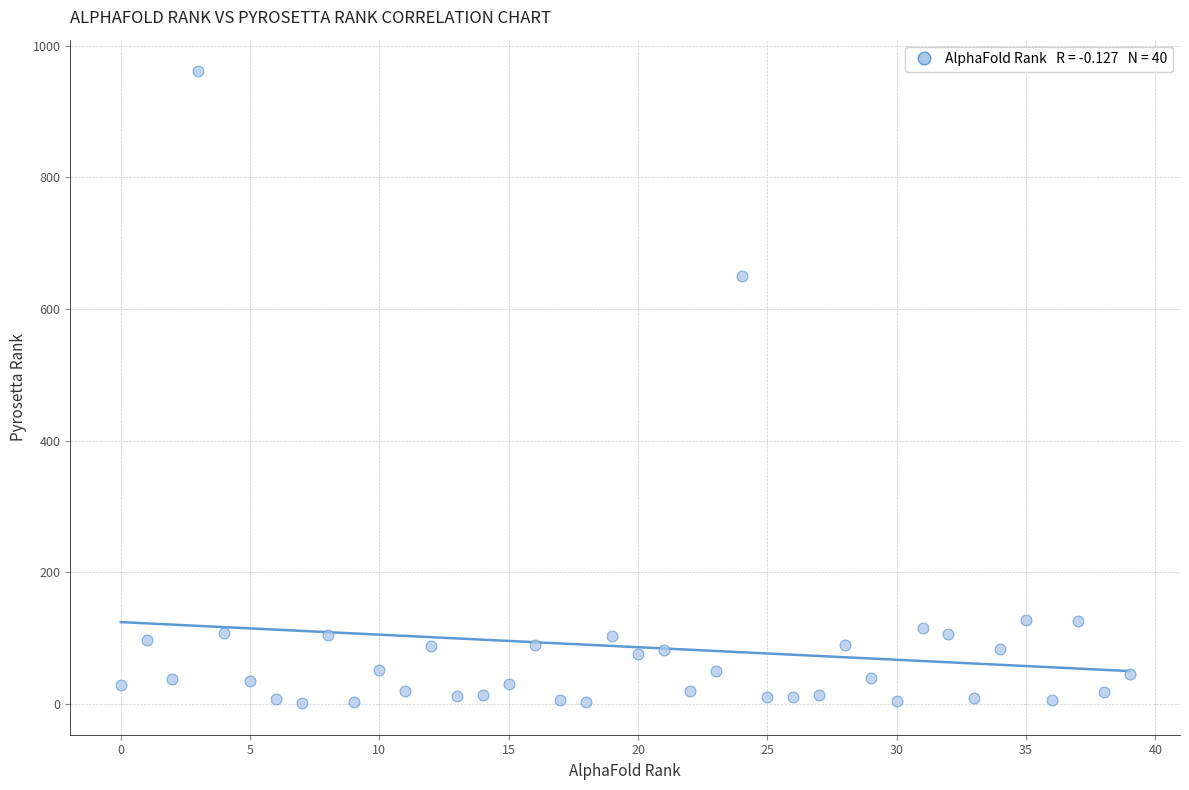

What is the range of Y values (max minus min)?

960